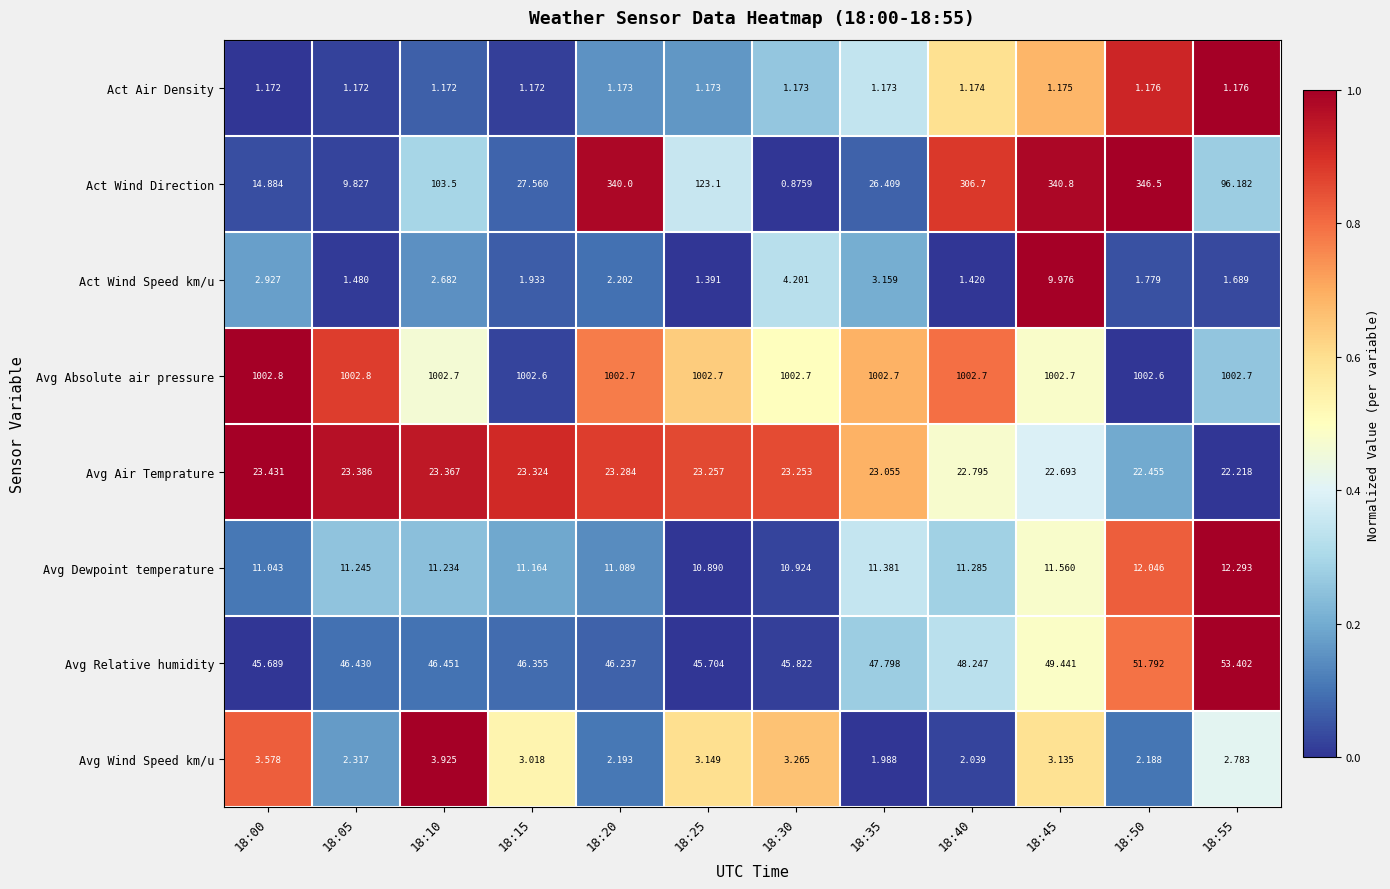

Count the number of data series in this chart.

8